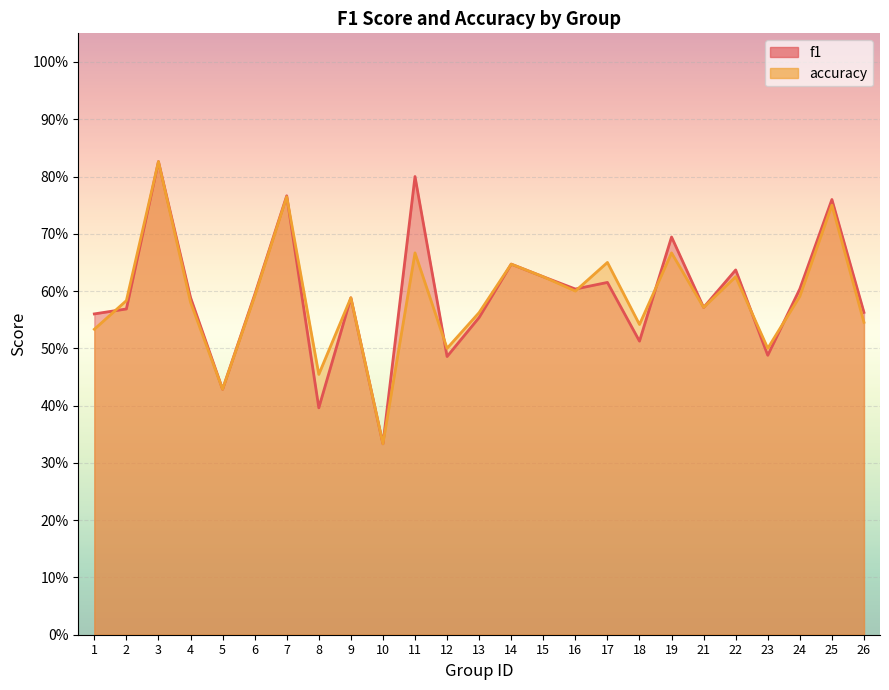

What is the approximate value of f1 at 18?

0.5